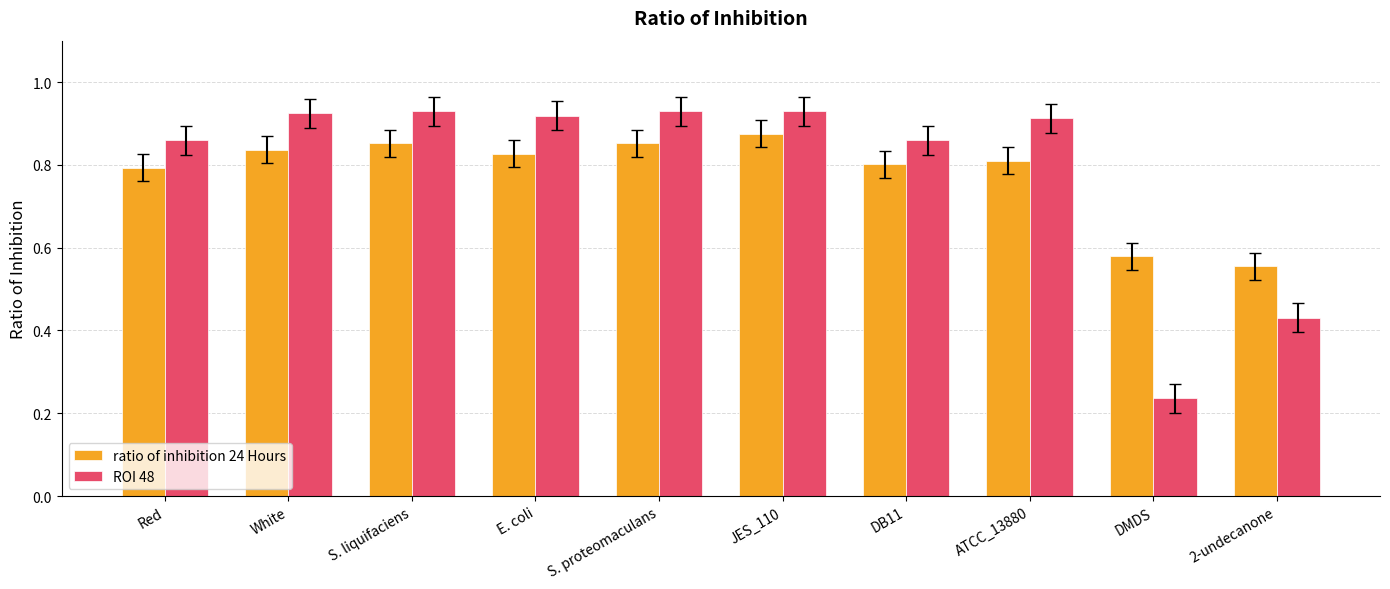

What is the label of the 7th bar from the left?

DB11